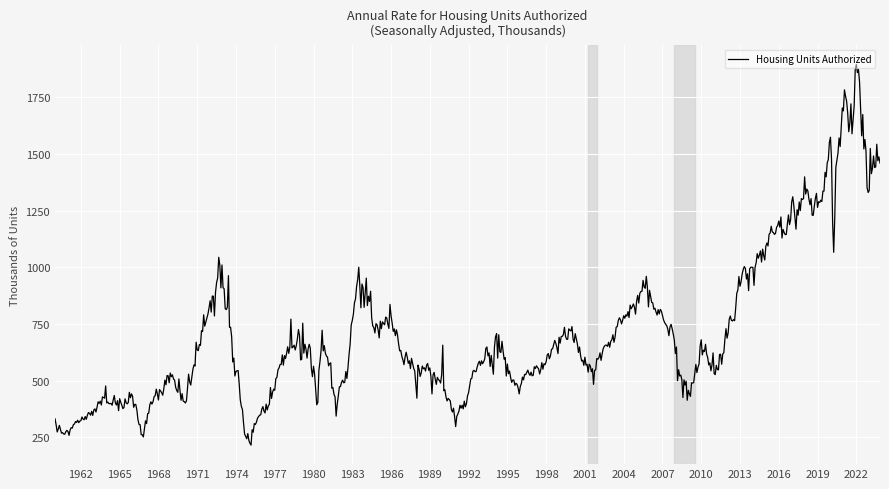

What is the minimum value shown in the chart?

215